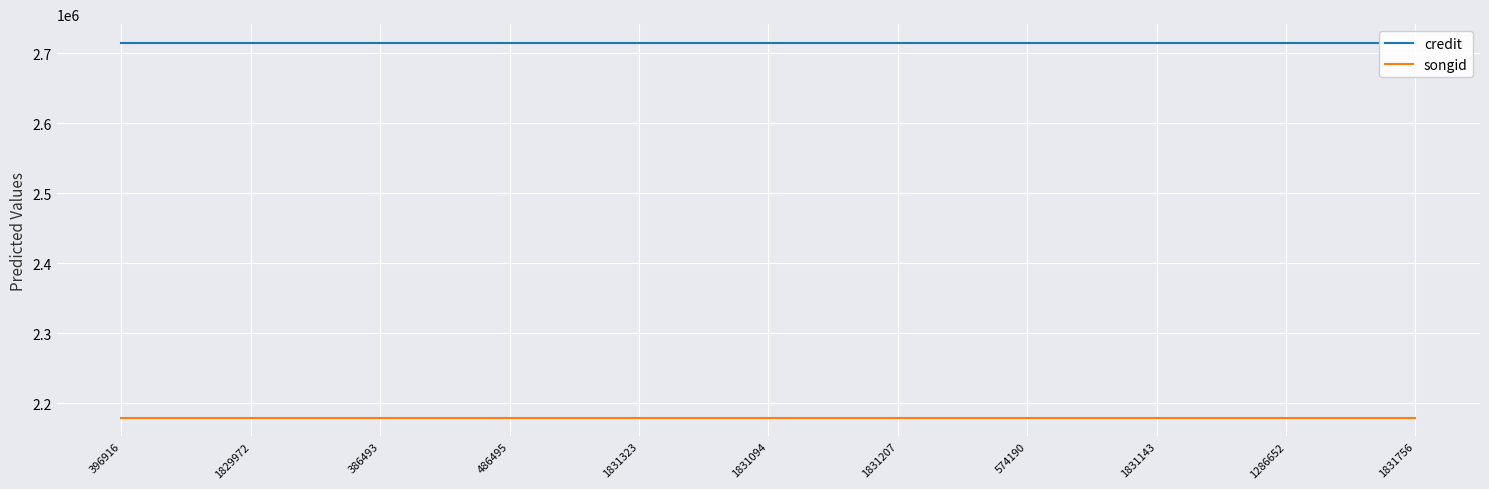

True or false: songid and credit intersect in this chart.

False